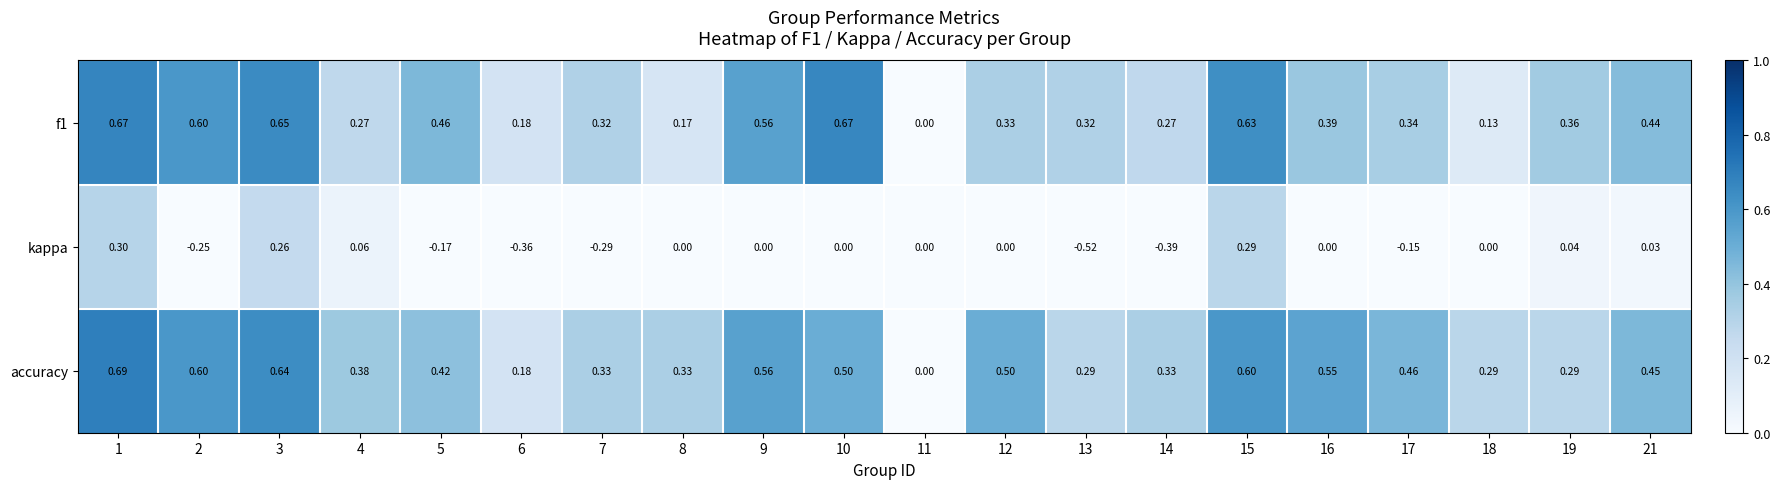

At 13, list the series in order from smallest to largest.

kappa, accuracy, f1